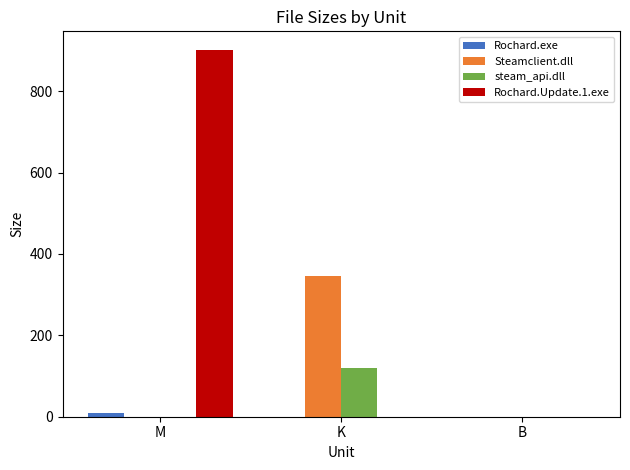

Which series has the largest total across all categories?

Rochard.Update.1.exe